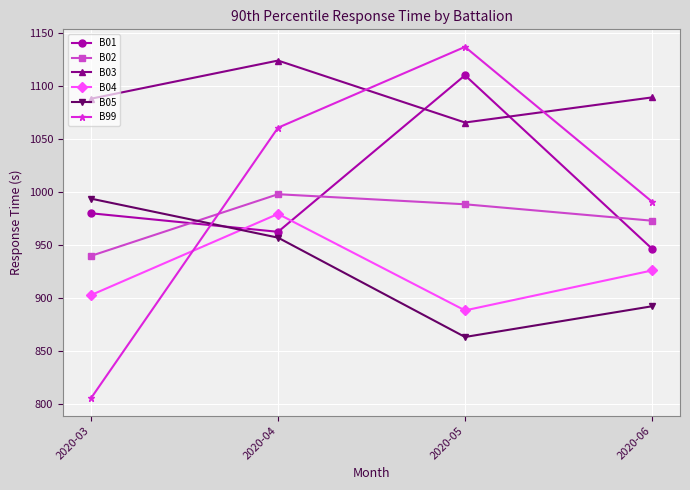

At how many categories does at least one series exceed 814?

4